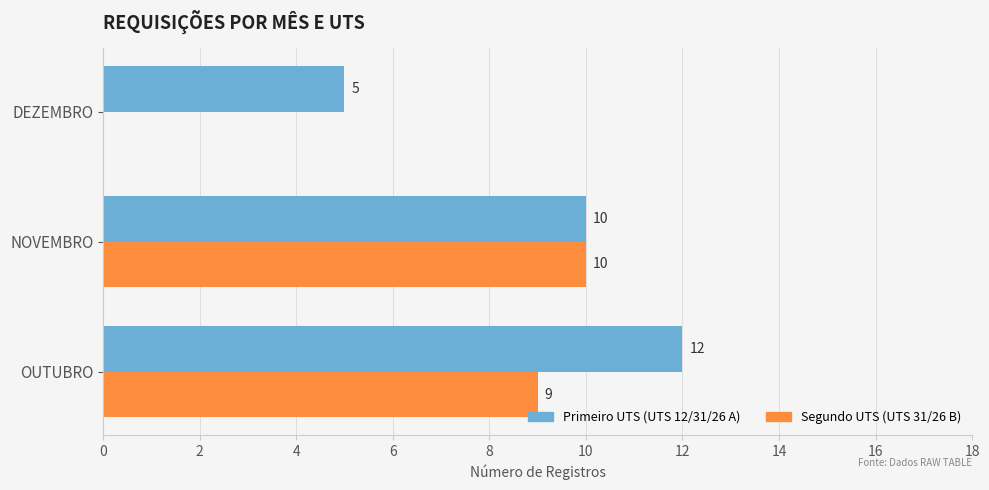

What is the maximum value shown in the chart?

12